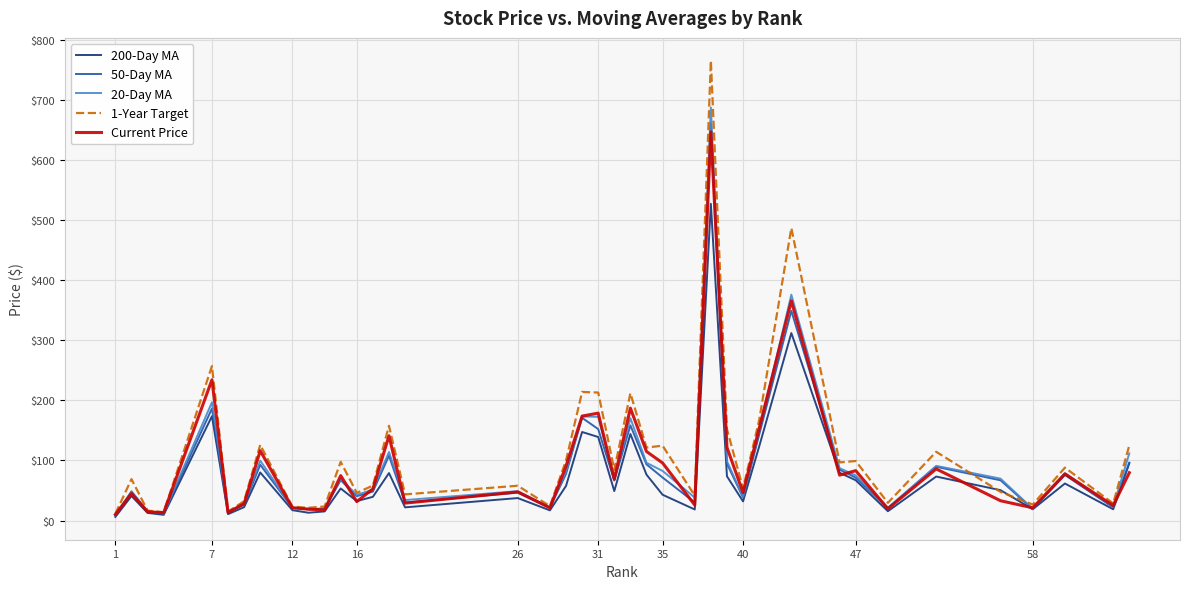

Which series has the widest spread of values?

1-Year Target